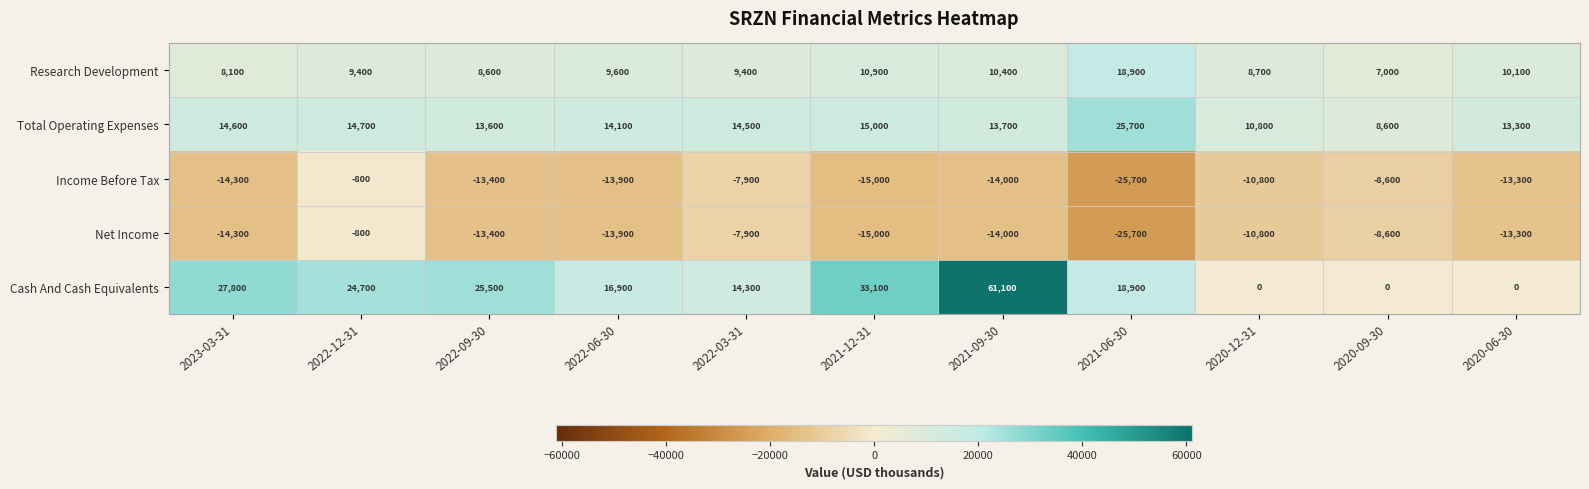

Which label corresponds to the smallest value in the chart?

2021-06-30